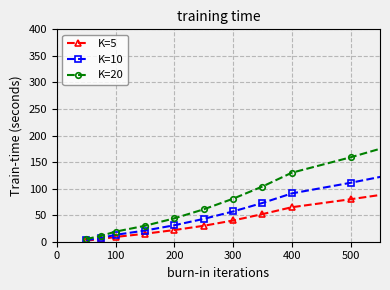

What is the sum of all K=10 values?

1374